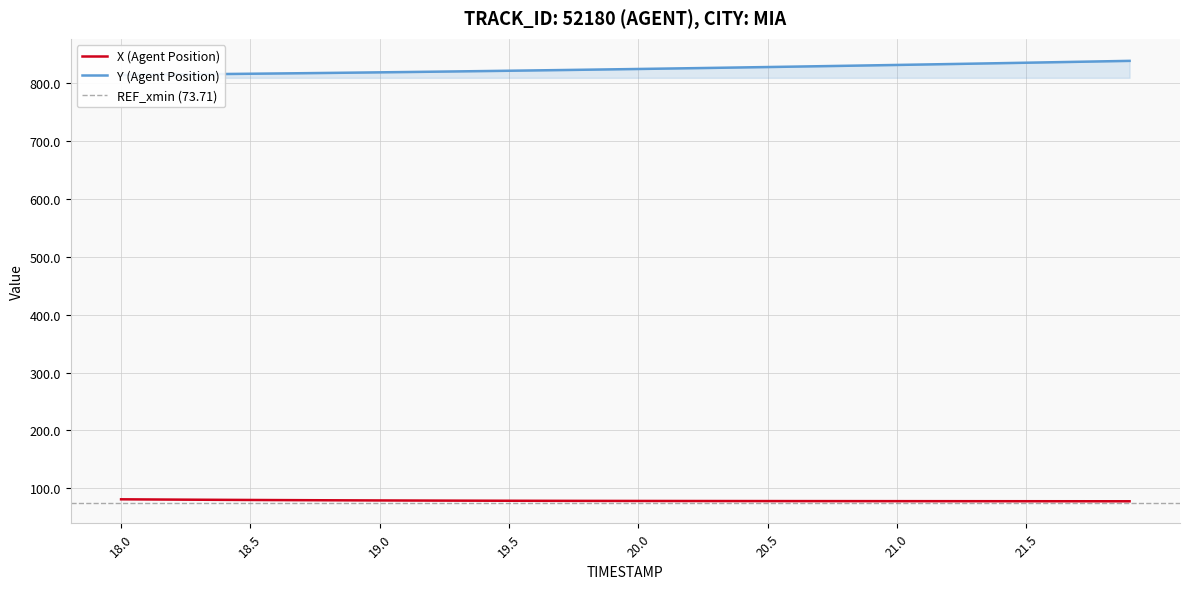

What is the total value across all series at 18.0?

895.6